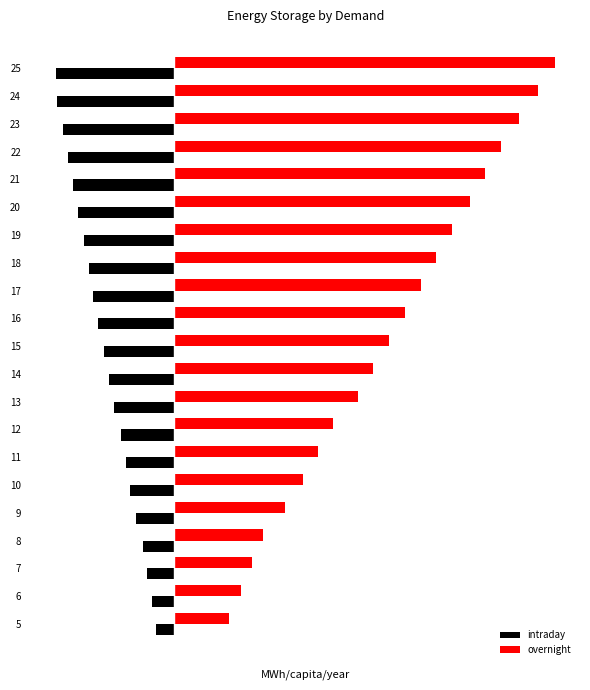

What are all the series names shown in the legend?

intraday, overnight